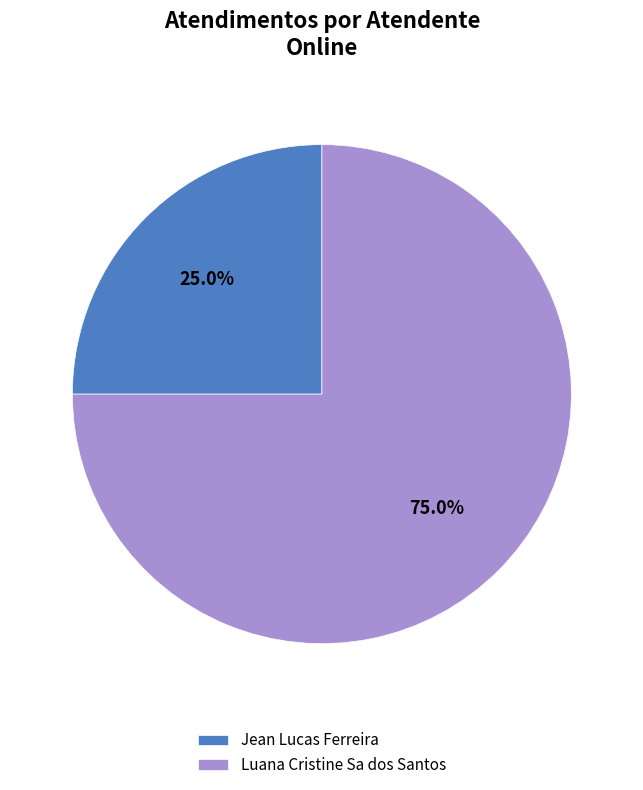

To the nearest percent, what is the average slice percentage?

50%